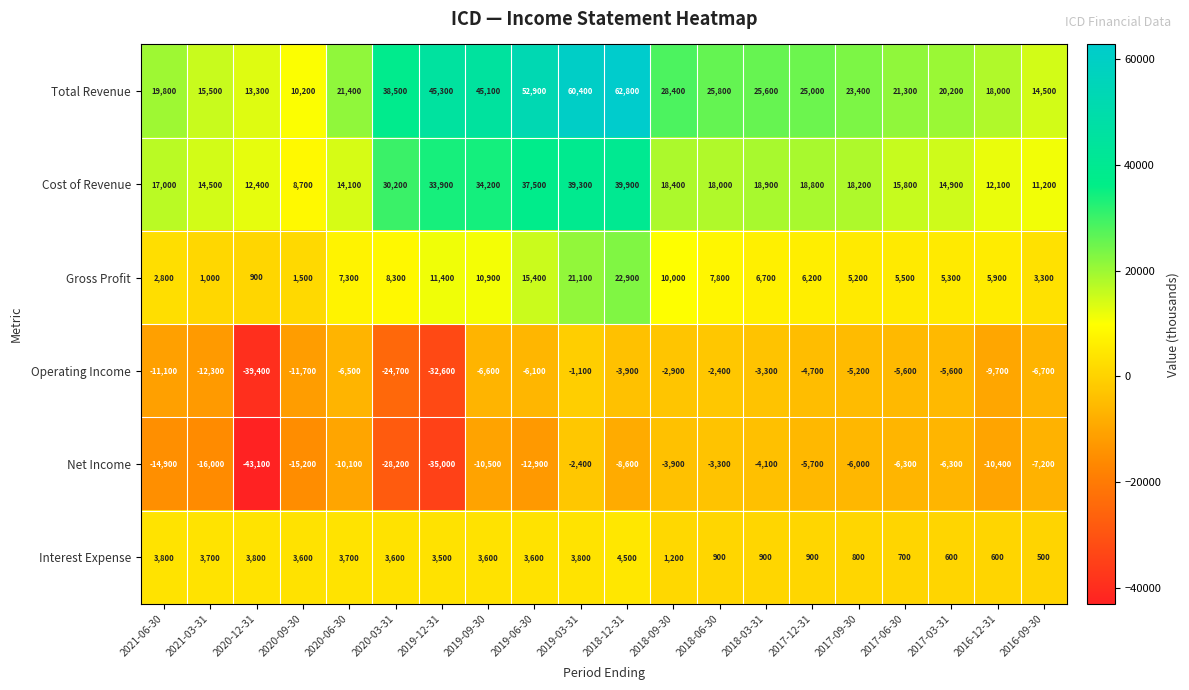

What is the sum of the Net Income values at 2021-06-30 and 2021-03-31?

-30900